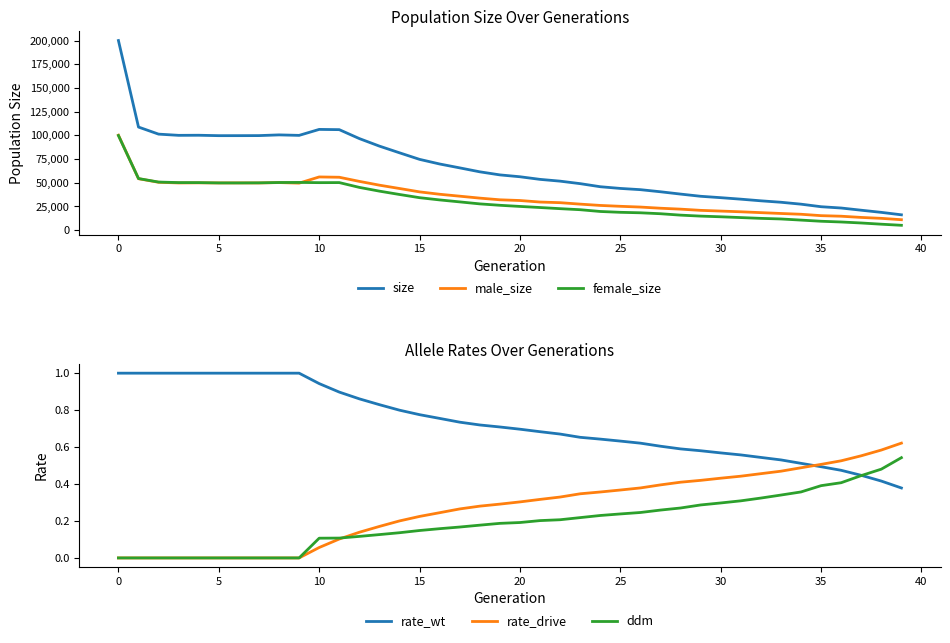

True or false: male_size and size cross at least once.

False